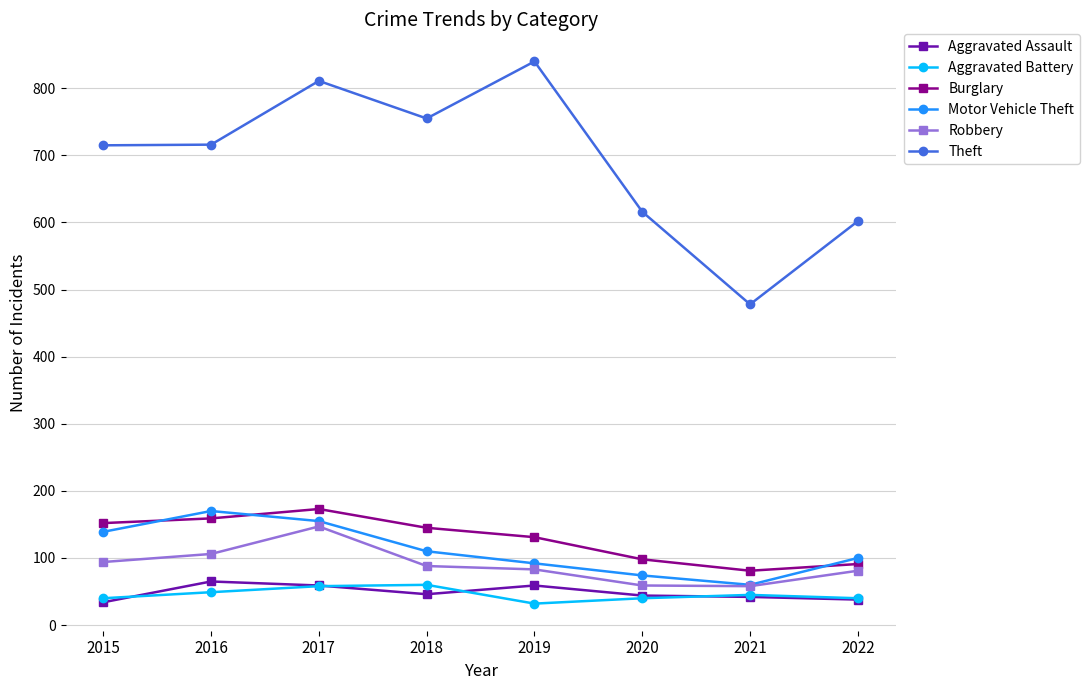

What is the value of the Motor Vehicle Theft point at the 4th from the left?

110